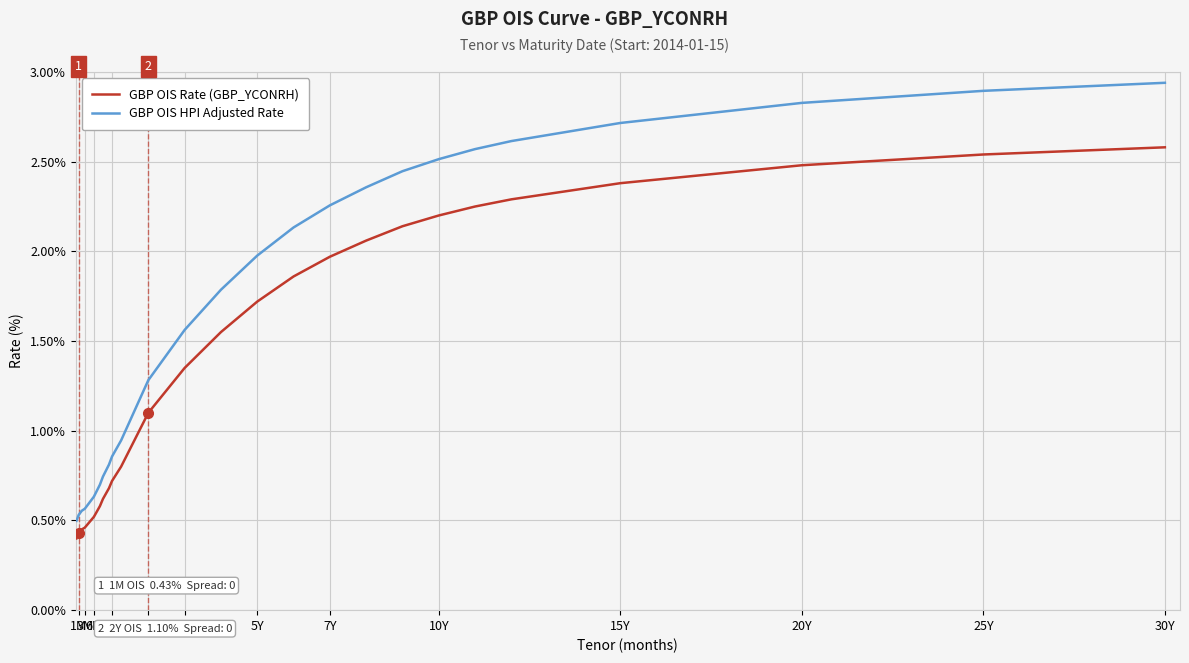

Which series has the widest spread of values?

GBP OIS HPI Adjusted Rate